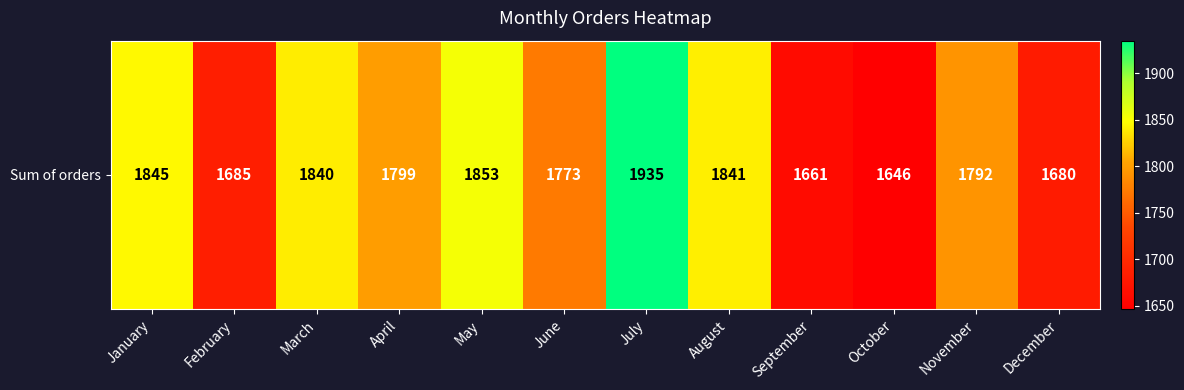

The chart shows a value of 2924 at June. True or false?

False